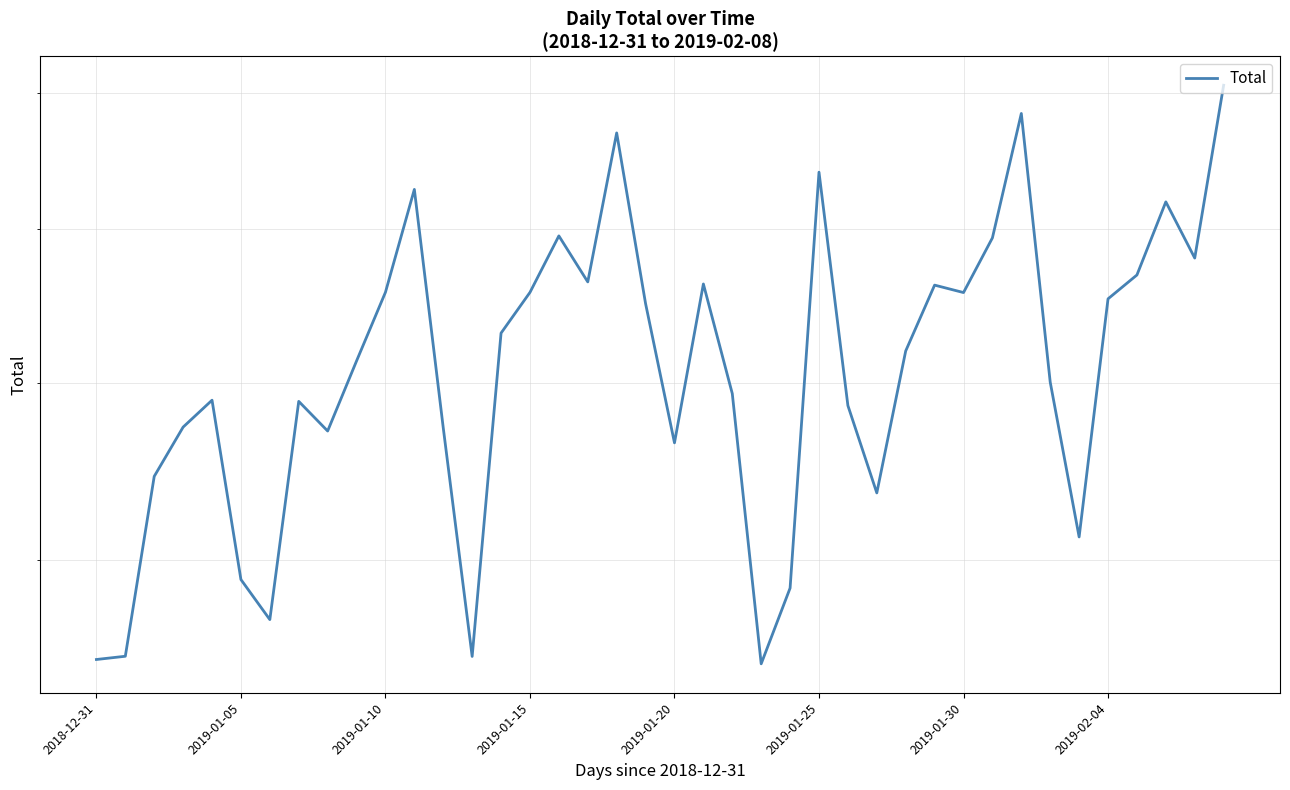

The value at 2019-01-05 is 13437. True or false?

False